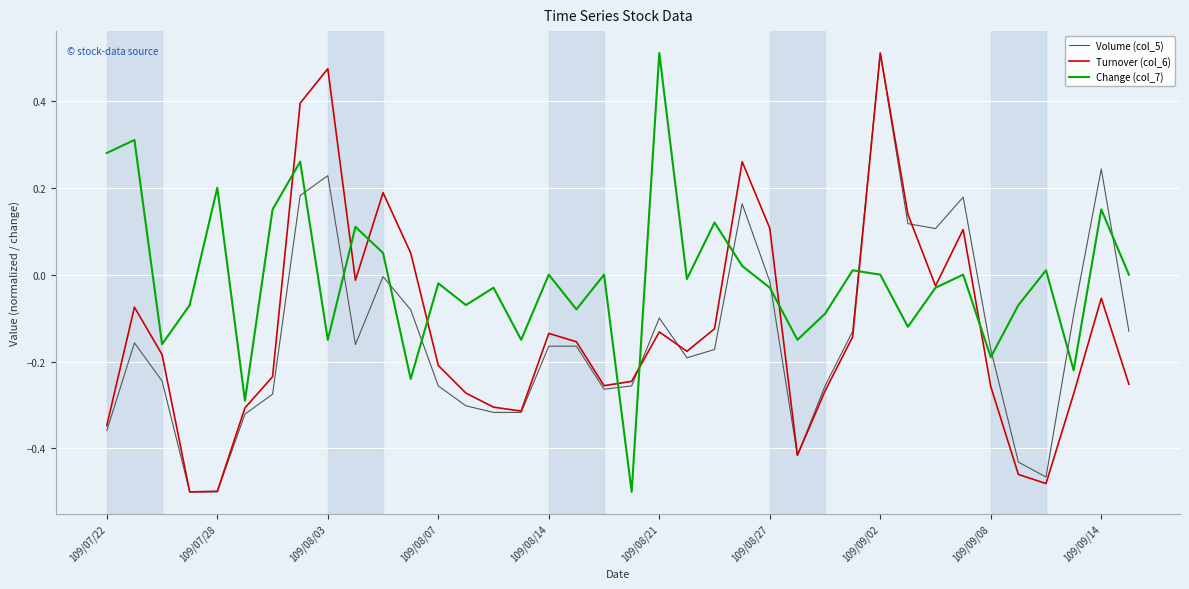

Which series has the largest total across all categories?

Change (col_7)